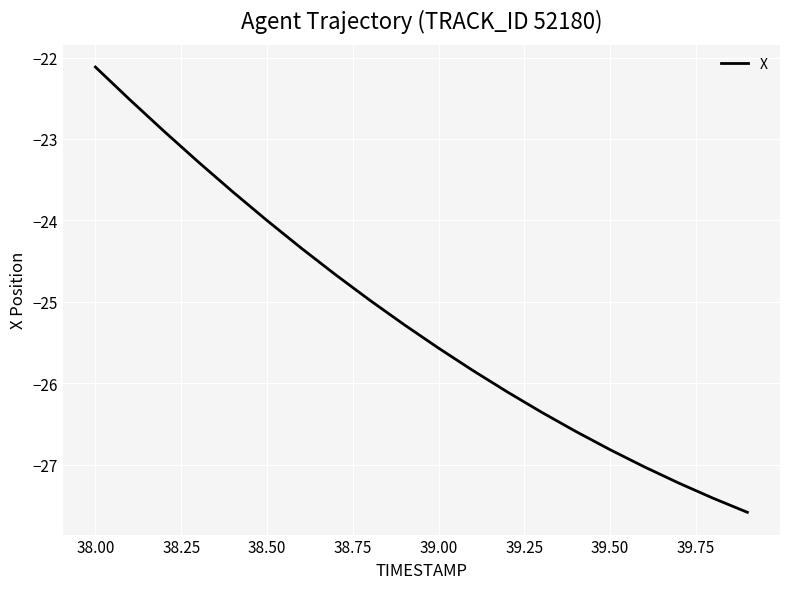

What is the minimum value shown in the chart?

-27.6